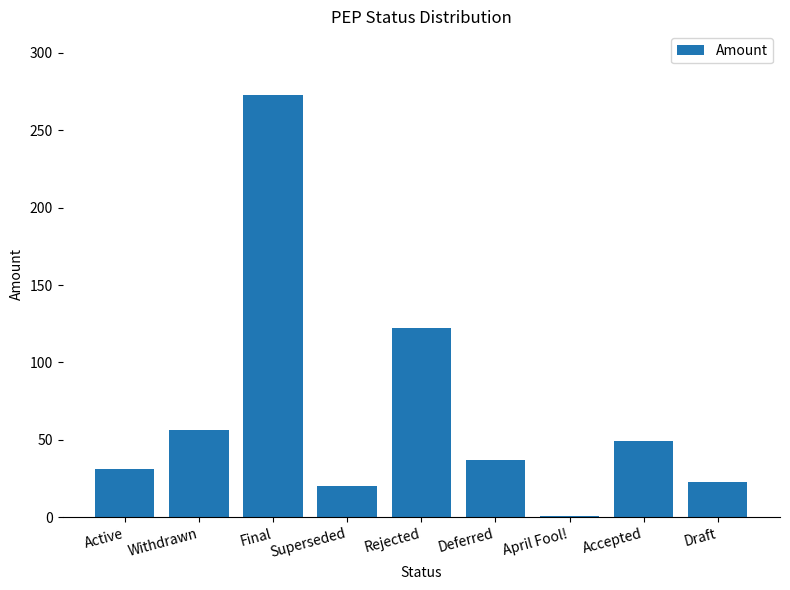

Count the number of data series in this chart.

1